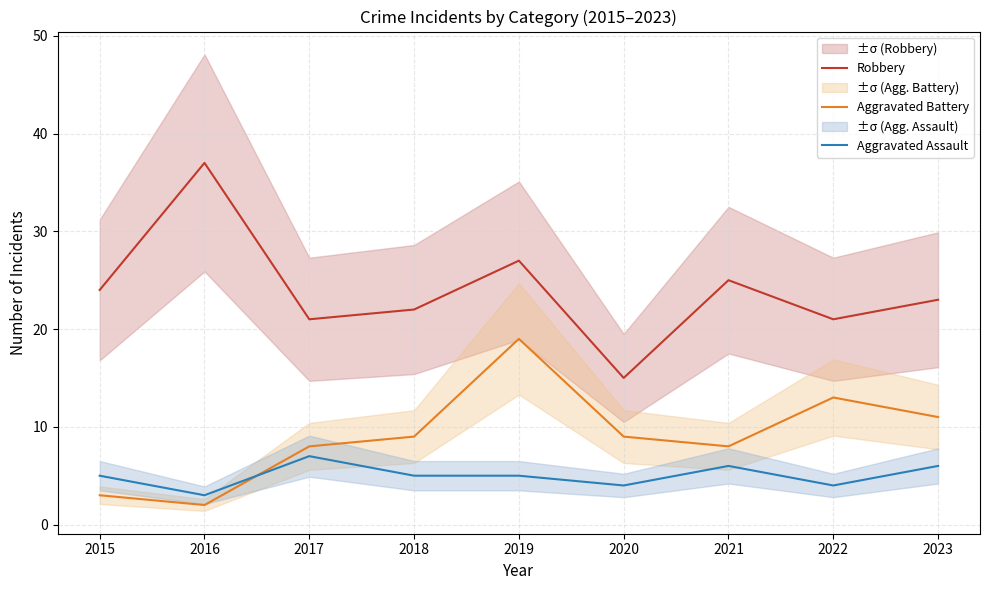

How many data points does each series have?

9